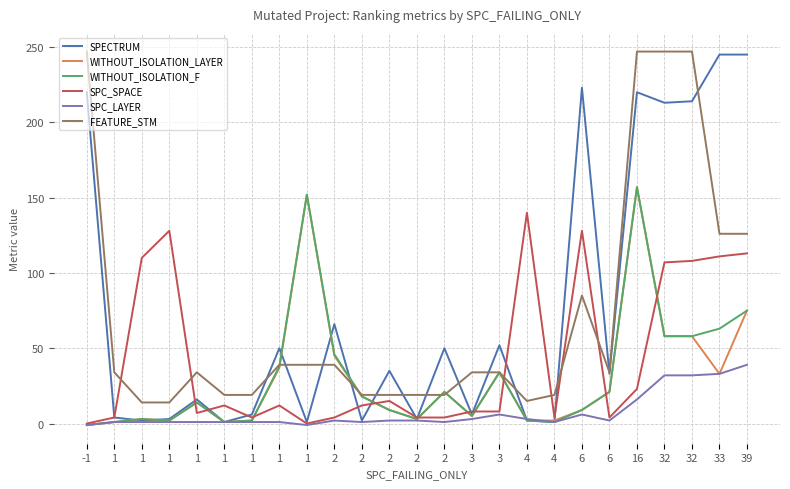

What are all the series names shown in the legend?

SPECTRUM, WITHOUT_ISOLATION_LAYER, WITHOUT_ISOLATION_F, SPC_SPACE, SPC_LAYER, FEATURE_STM